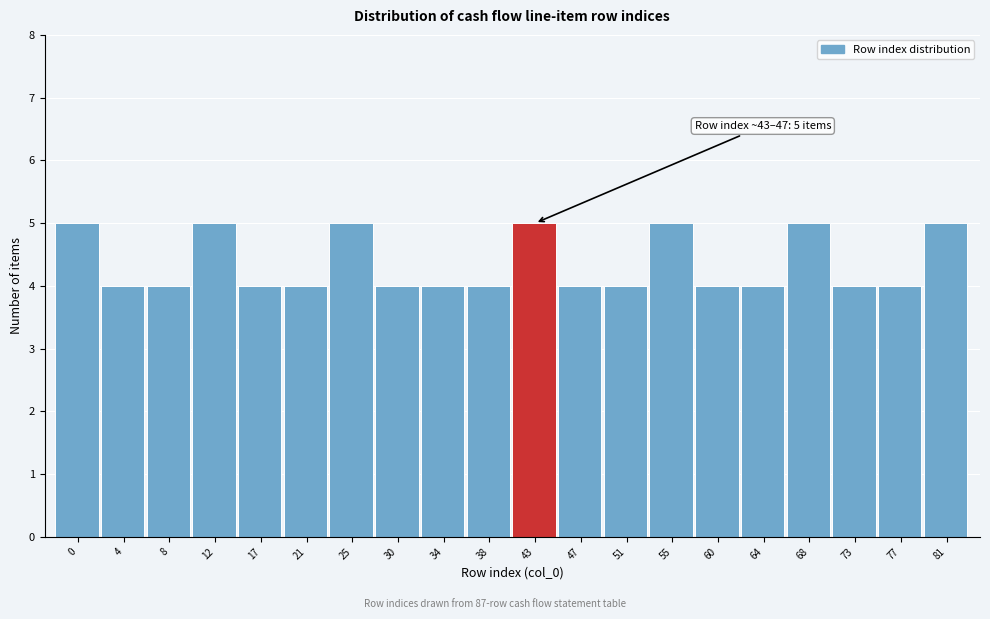

Reading right to left, what are all the values shown in this chart?

81=5	77=4	73=4	68=5	64=4	60=4	55=5	51=4	47=4	43=5	38=4	34=4	30=4	25=5	21=4	17=4	12=5	8=4	4=4	0=5